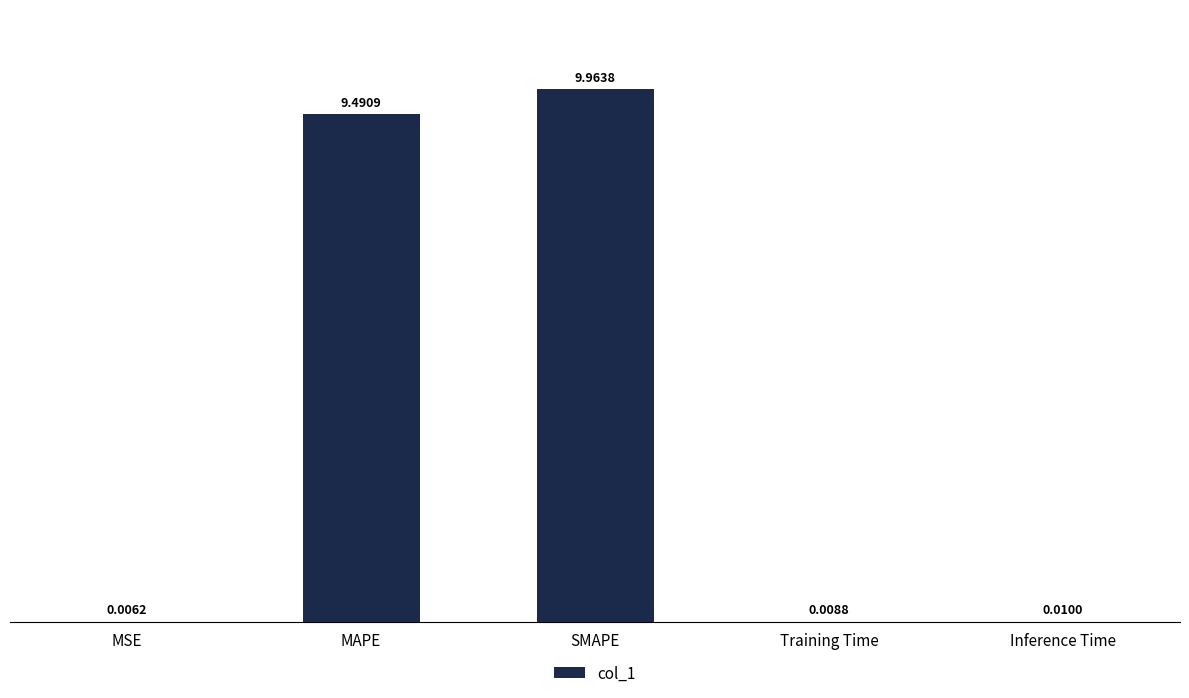

What is the sum of the values at SMAPE and Training Time?

10.0